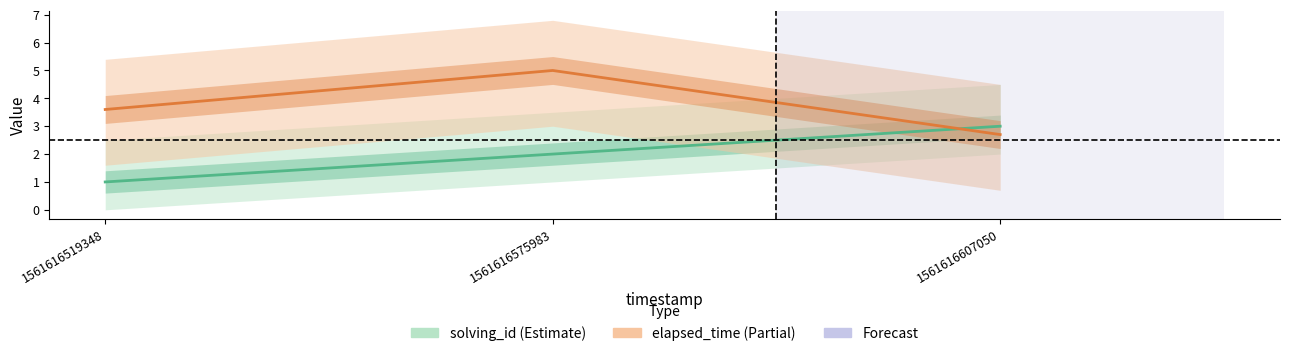

Does the chart display data point markers on the line(s)?

No